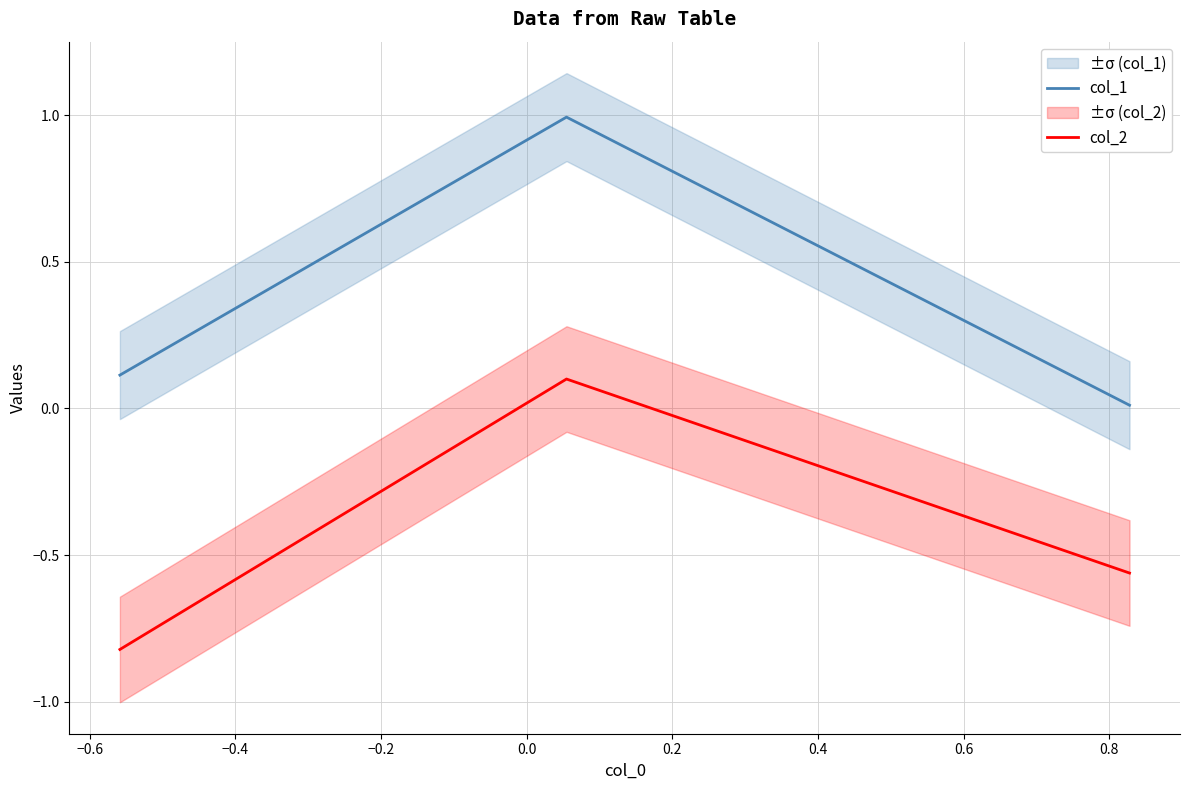

What is the sum of all col_1 values?

1.1